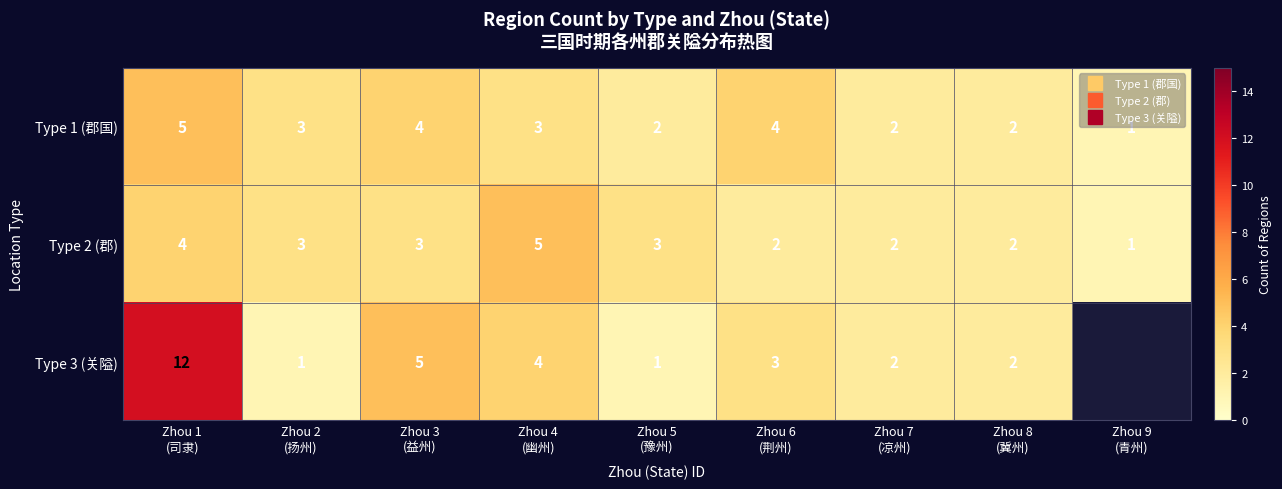

Between Zhou 1 (司隶) and Zhou 2 (扬州), which series saw the biggest shift?

Type 3 (关隘)